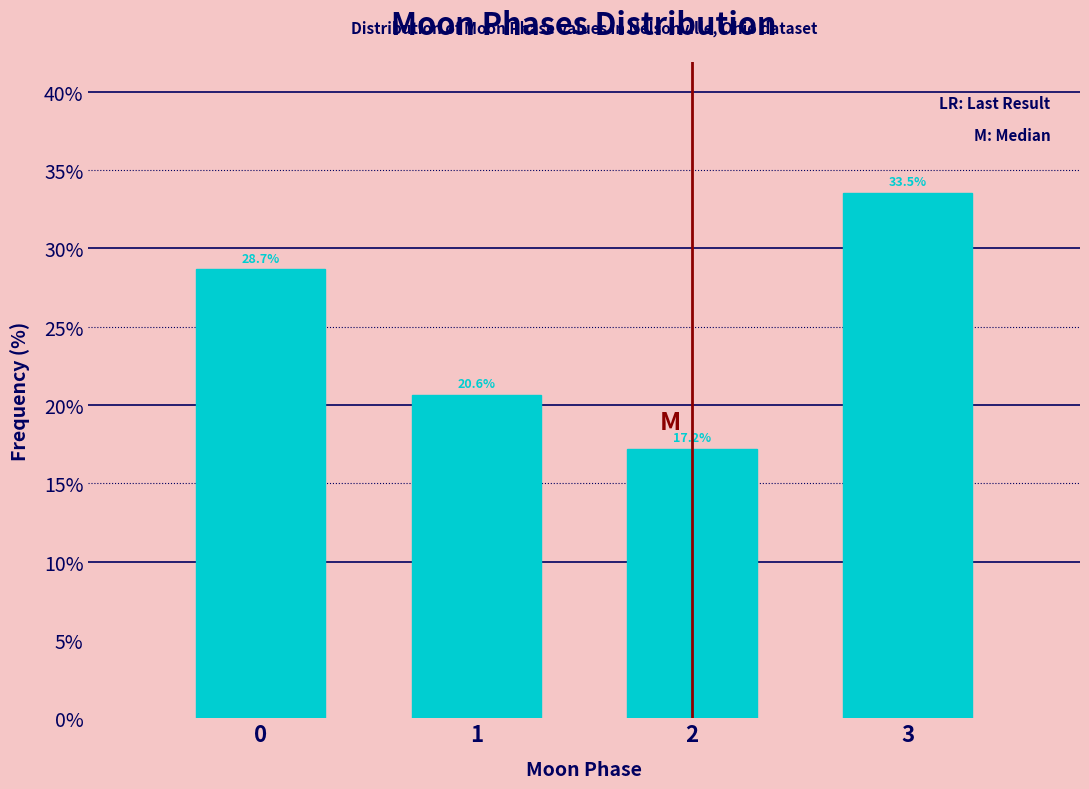

Reading right to left, extract all data points from this chart.

33.5	17.2	20.6	28.7